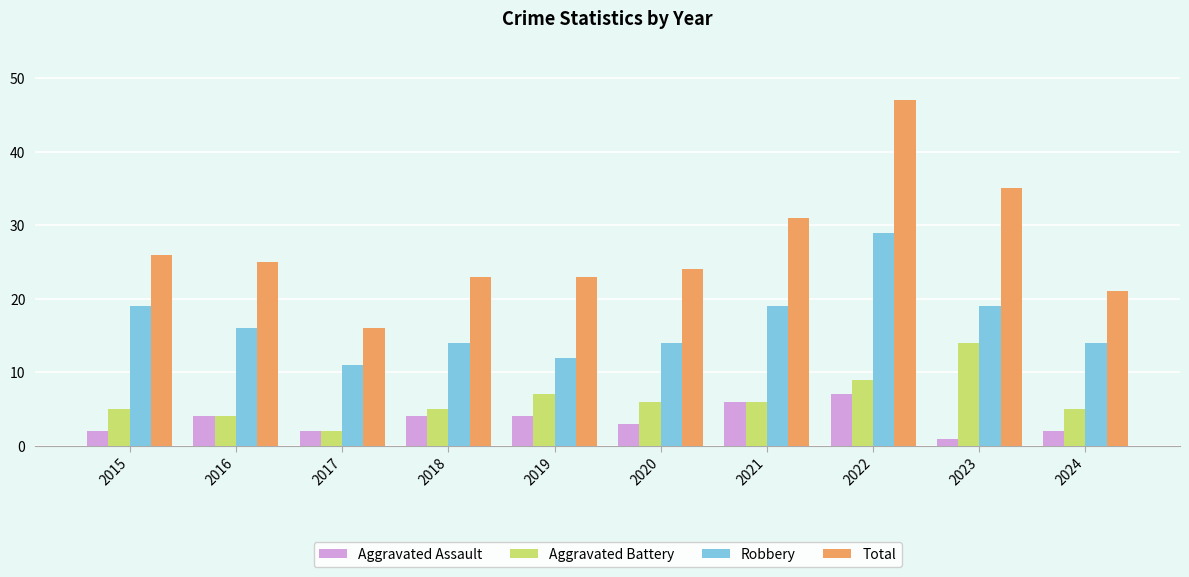

Count the number of data series in this chart.

4